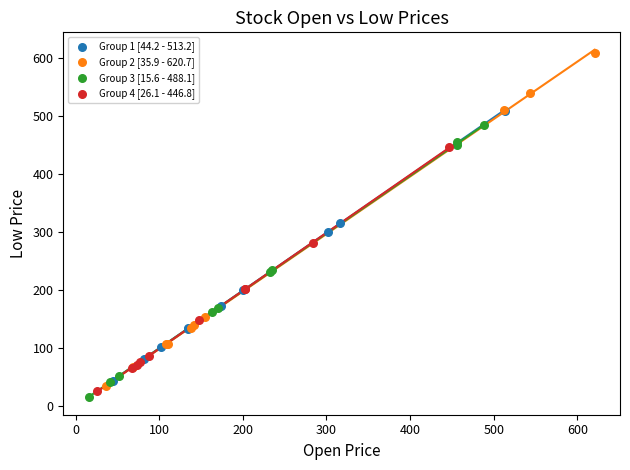

Which series contains the highest Y value?

Group 2 [35.9 - 620.7]